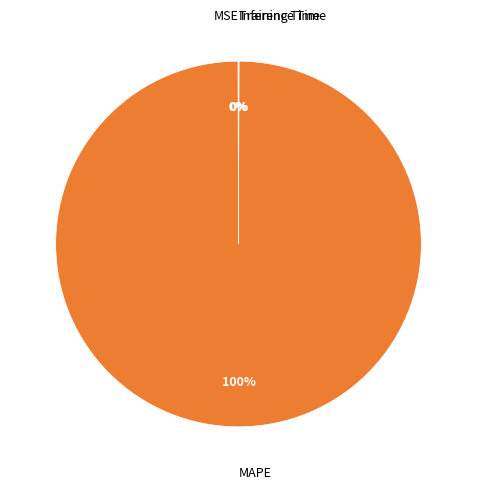

Is there a majority slice in this chart?

Yes